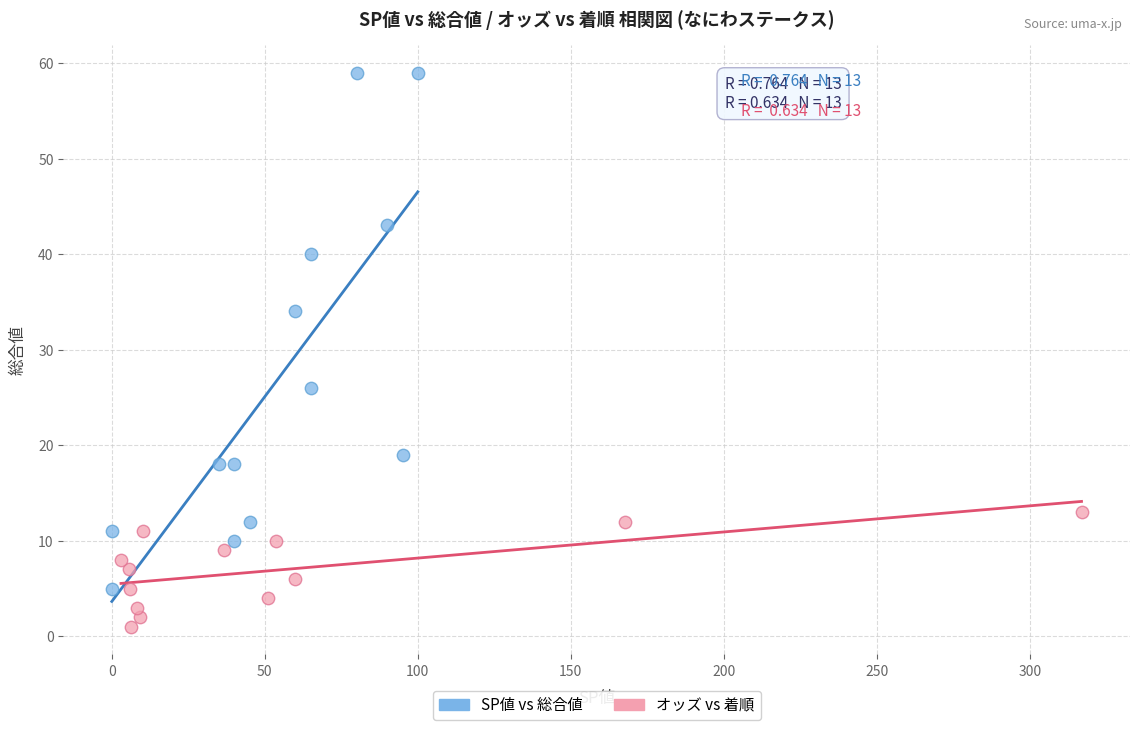

Which series contains the highest Y value?

SP値 vs 総合値